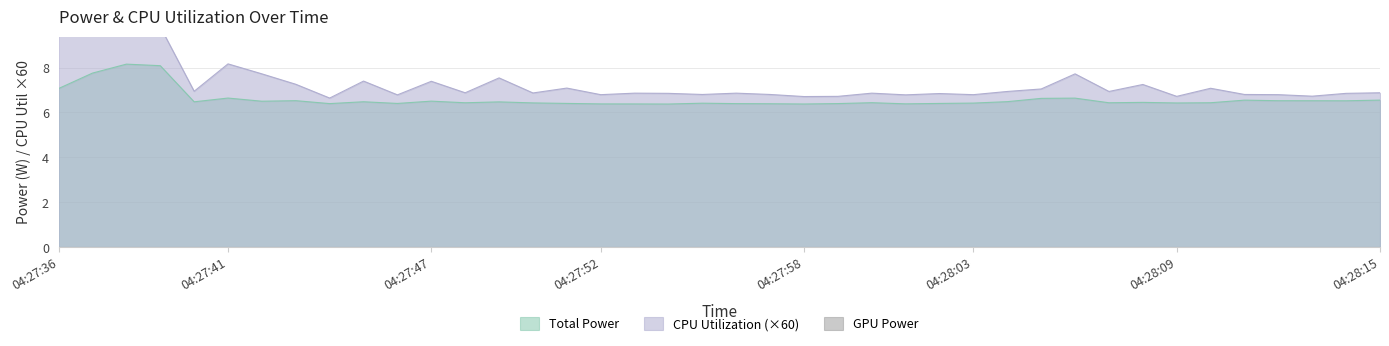

At 04:28:03, list the series in order from largest to smallest.

CPU Utilization, Total Power